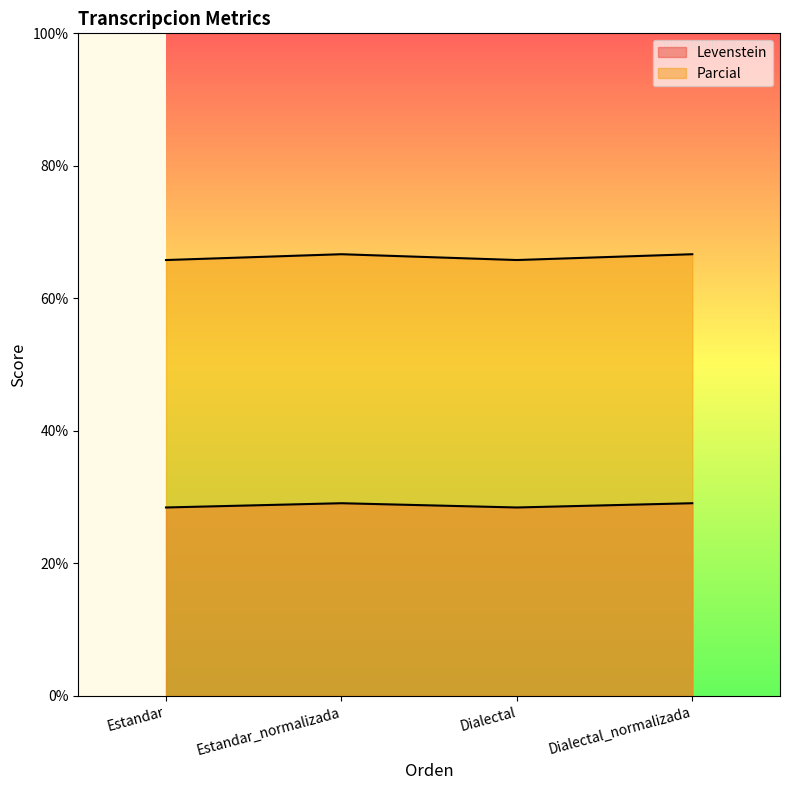

How many lines are shown in the chart?

2